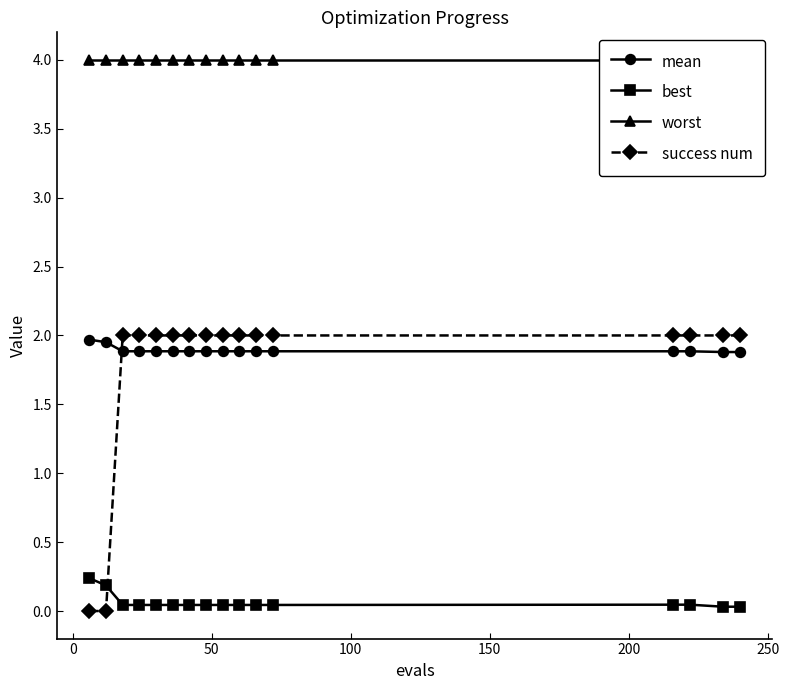

How many times do mean and success num cross each other?

1